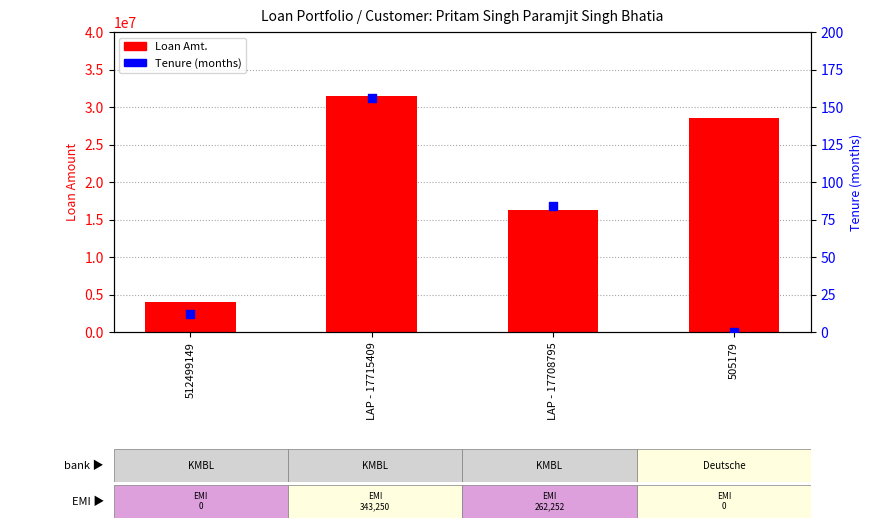

Is the value of Tenure at 505179 greater than the value of Loan Amt. at LAP - 17708795?

No